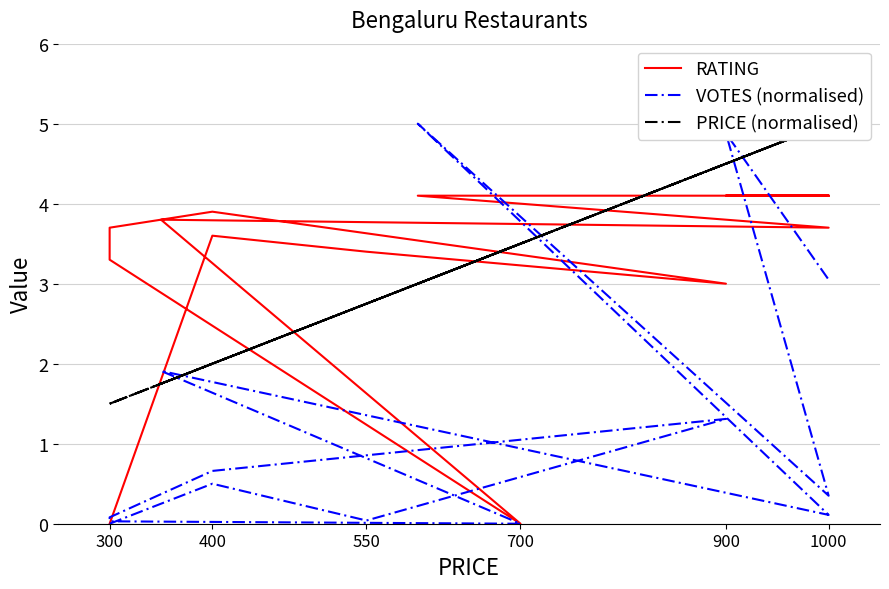

How many lines are shown in the chart?

3